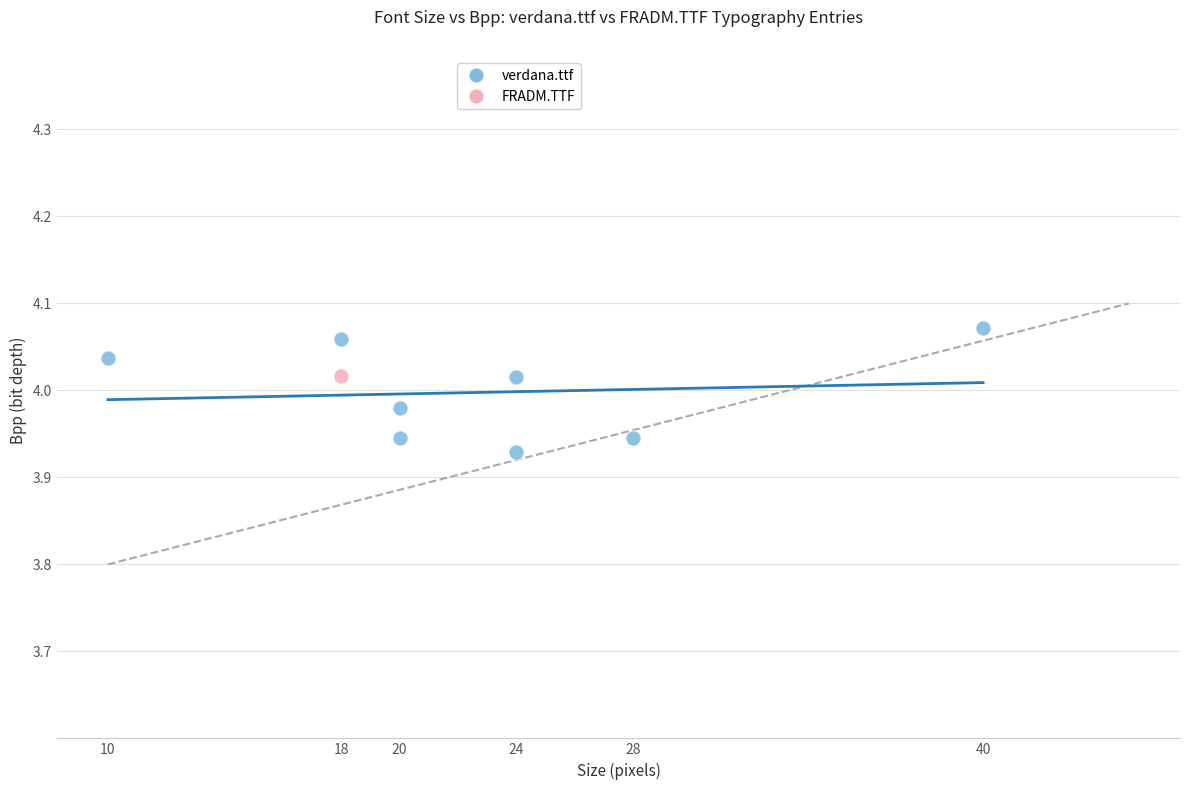

What are all the series names shown in the legend?

verdana.ttf, FRADM.TTF